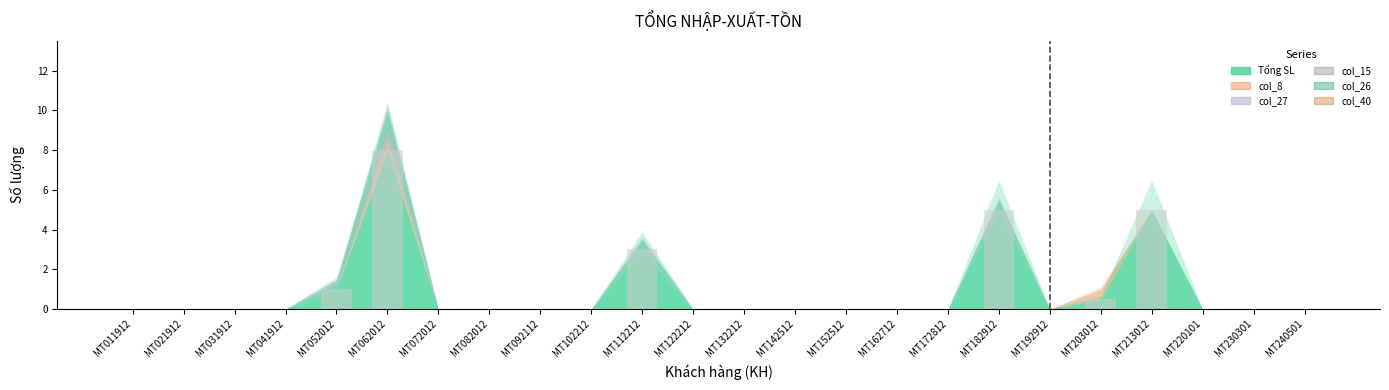

Which has a higher value, MT052012 or MT122212?

MT052012